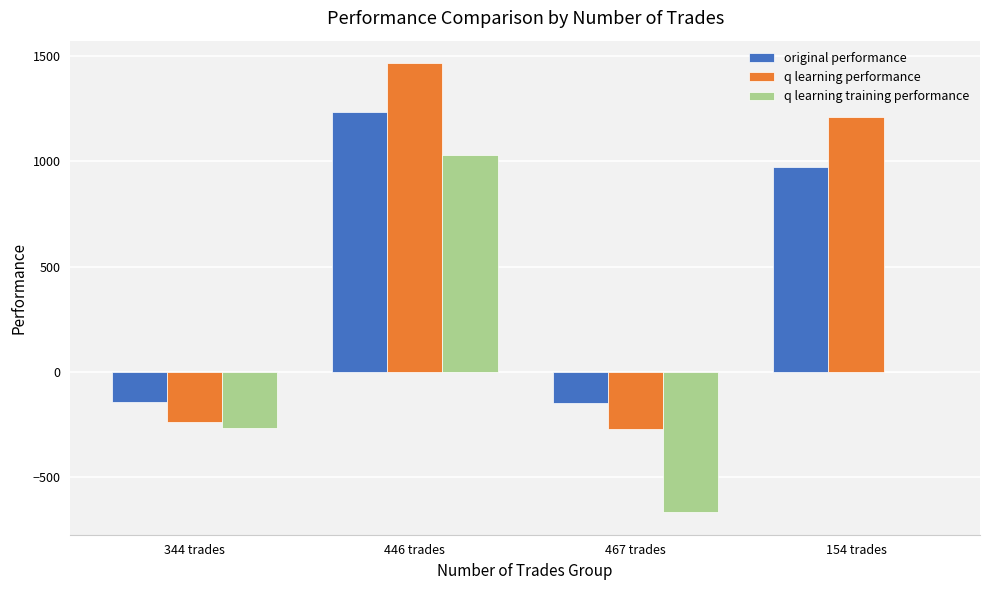

What is the greatest value displayed?

1466.8